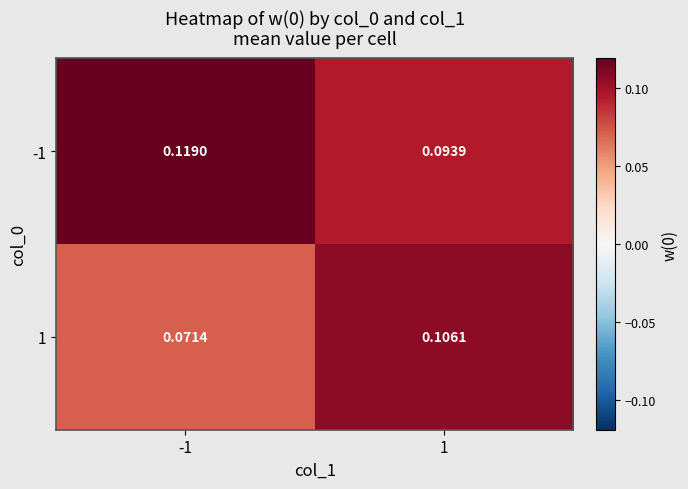

Reading left to right, extract all data points from this chart.

-1: -1=0.1	1=0.1
1: -1=0.1	1=0.1